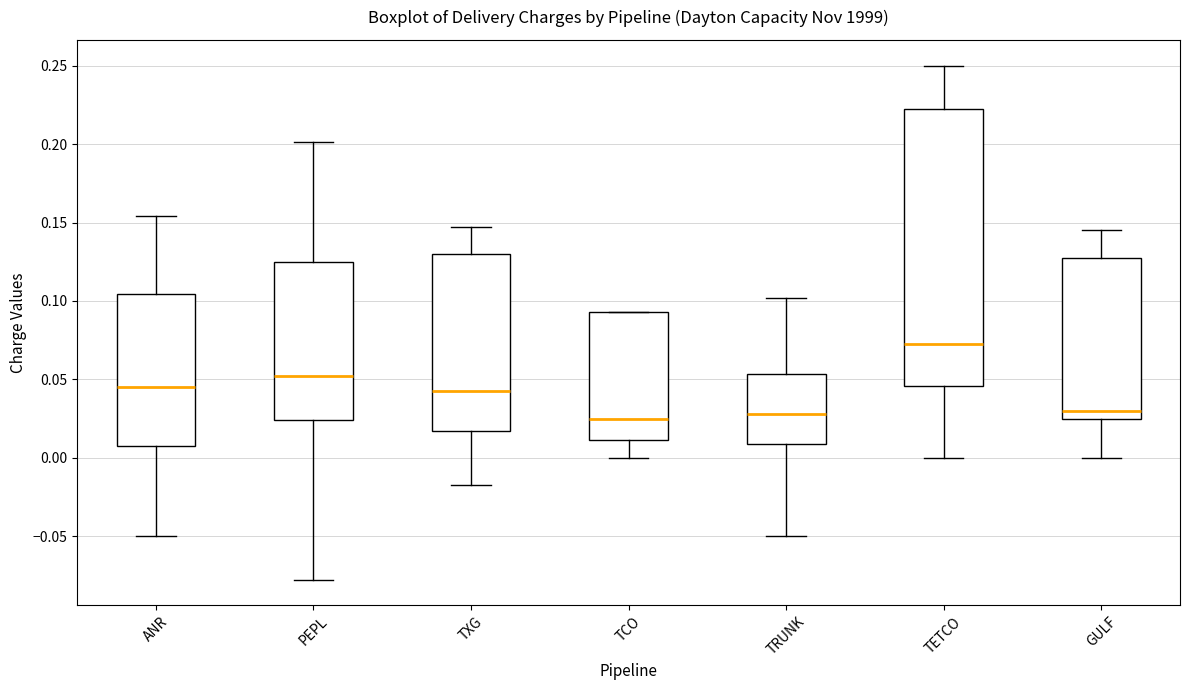

Reading left to right, read every box against the y-axis: the position of its median line, the range the box covers, and the ends of its whiskers. The values are not printed on the chart, so give them approximately, as read against the axis.

ANR: median 0.045, box 0.005 to 0.105, whiskers -0.050 to 0.155
PEPL: median 0.050, box 0.025 to 0.125, whiskers -0.075 to 0.200
TXG: median 0.045, box 0.015 to 0.130, whiskers -0.015 to 0.145
TCO: median 0.025, box 0.010 to 0.095, whiskers 0.000 to 0.095
TRUNK: median 0.030, box 0.010 to 0.055, whiskers -0.050 to 0.100
TETCO: median 0.070, box 0.045 to 0.220, whiskers 0.000 to 0.250
GULF: median 0.030, box 0.025 to 0.130, whiskers 0.000 to 0.145